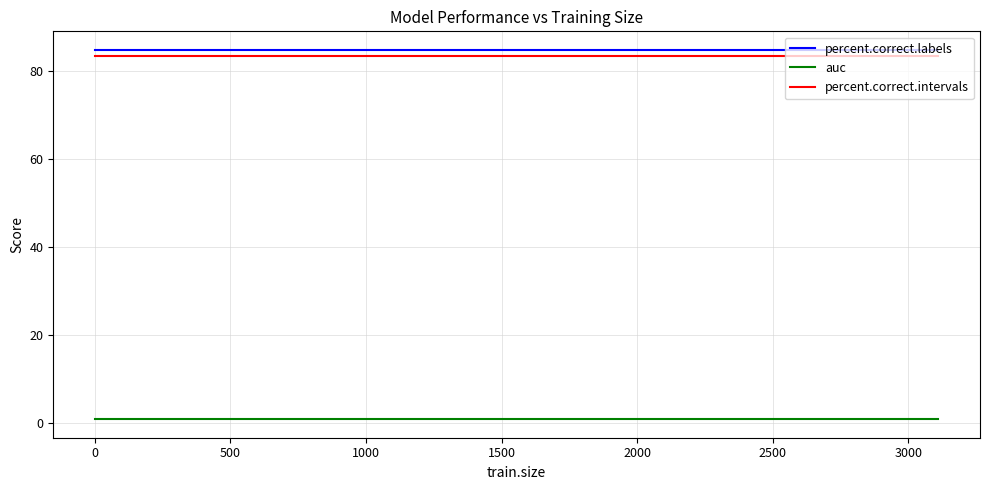

What is the lowest value of the percent.correct.labels series?

84.7